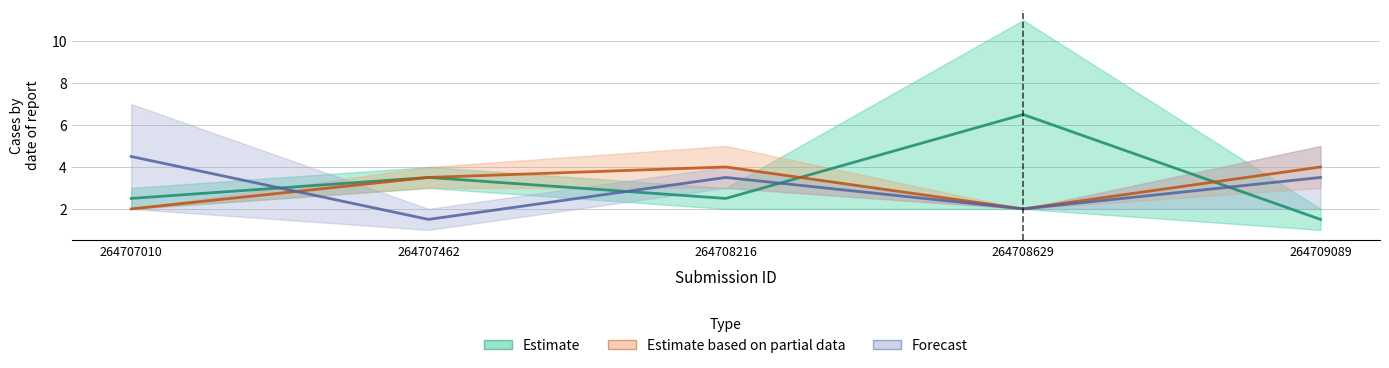

The value of Estimate based on partial data at 264709089 is 4.0. True or false?

True